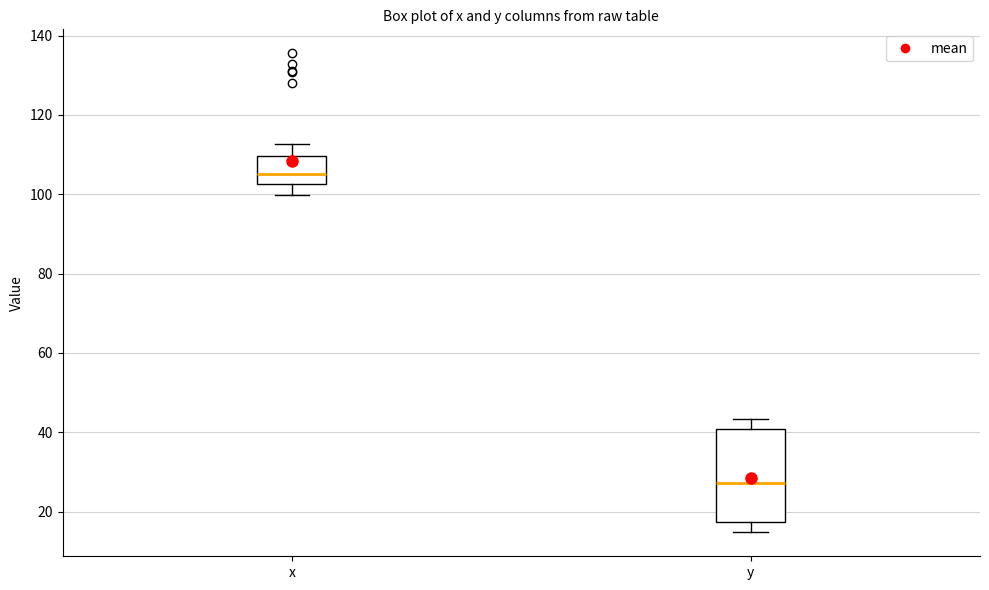

Reading left to right, read every box against the y-axis: the position of its median line, the range the box covers, and the ends of its whiskers. The values are not printed on the chart, so give them approximately, as read against the axis.

x: median 106, box 102 to 110, whiskers 100 to 112
y: median 28, box 18 to 40, whiskers 14 to 44